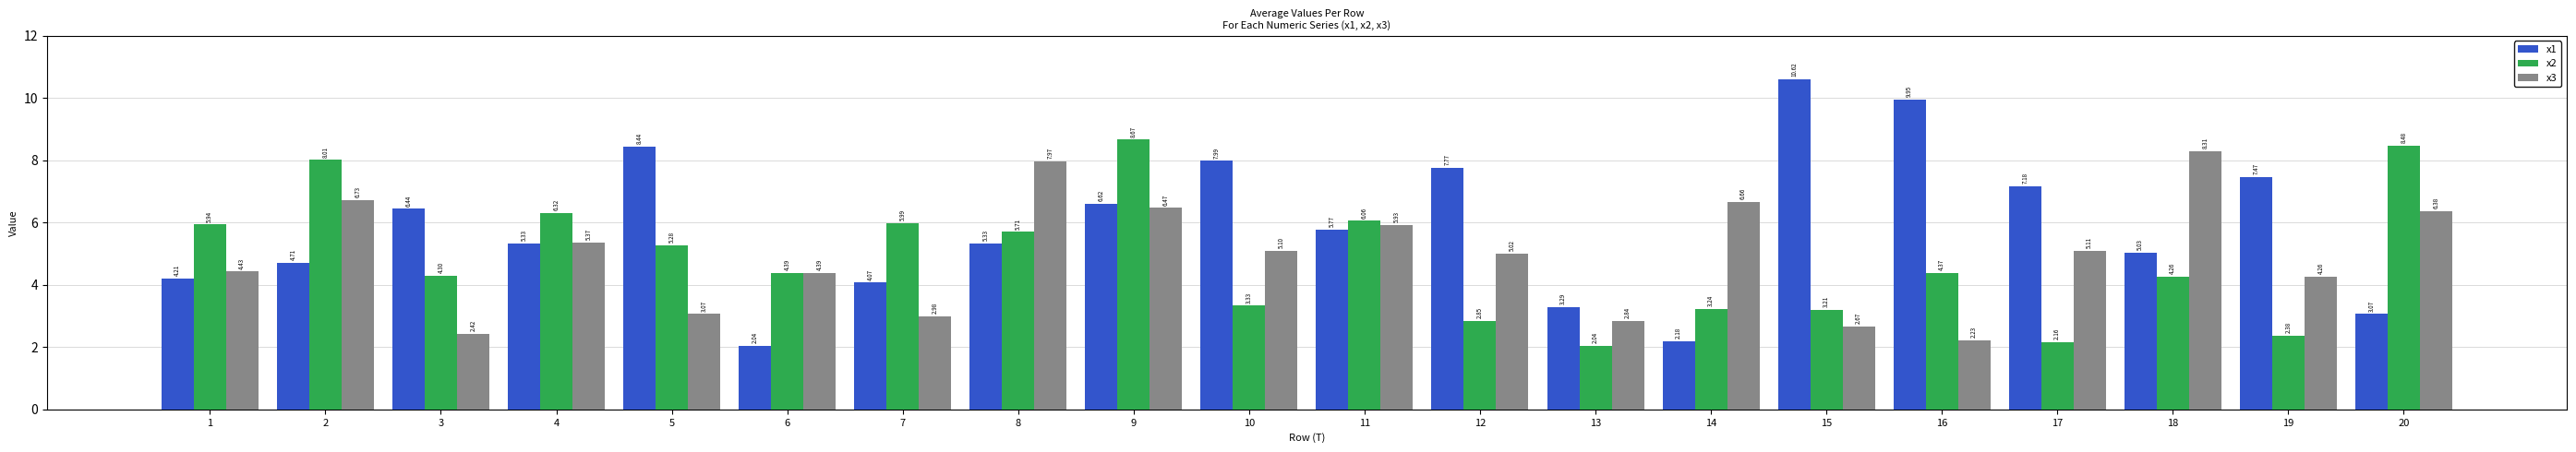

What is the sum of the x2 values at 7 and 9?

14.7